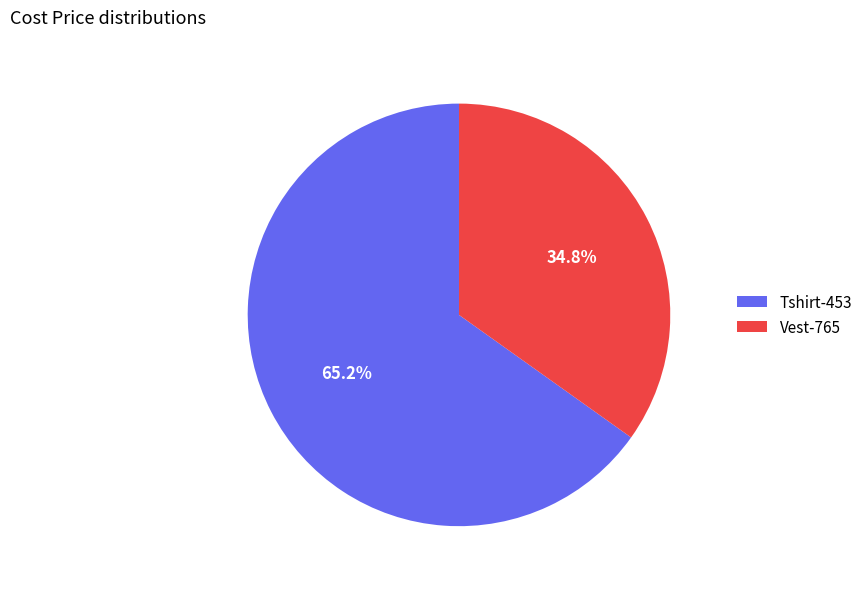

How much of the chart is everything except Tshirt-453?

34.8%